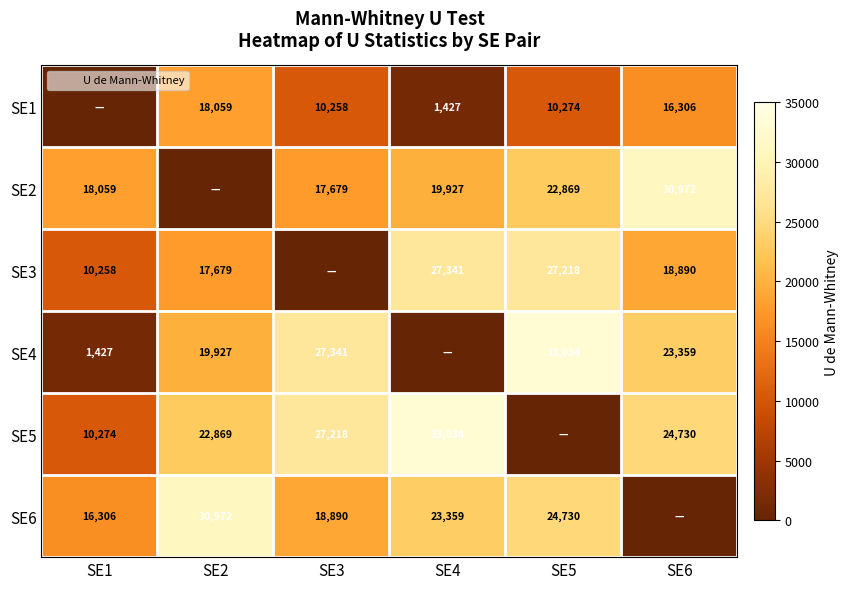

True or false: SE2 has a value of 22869 at SE5.

True